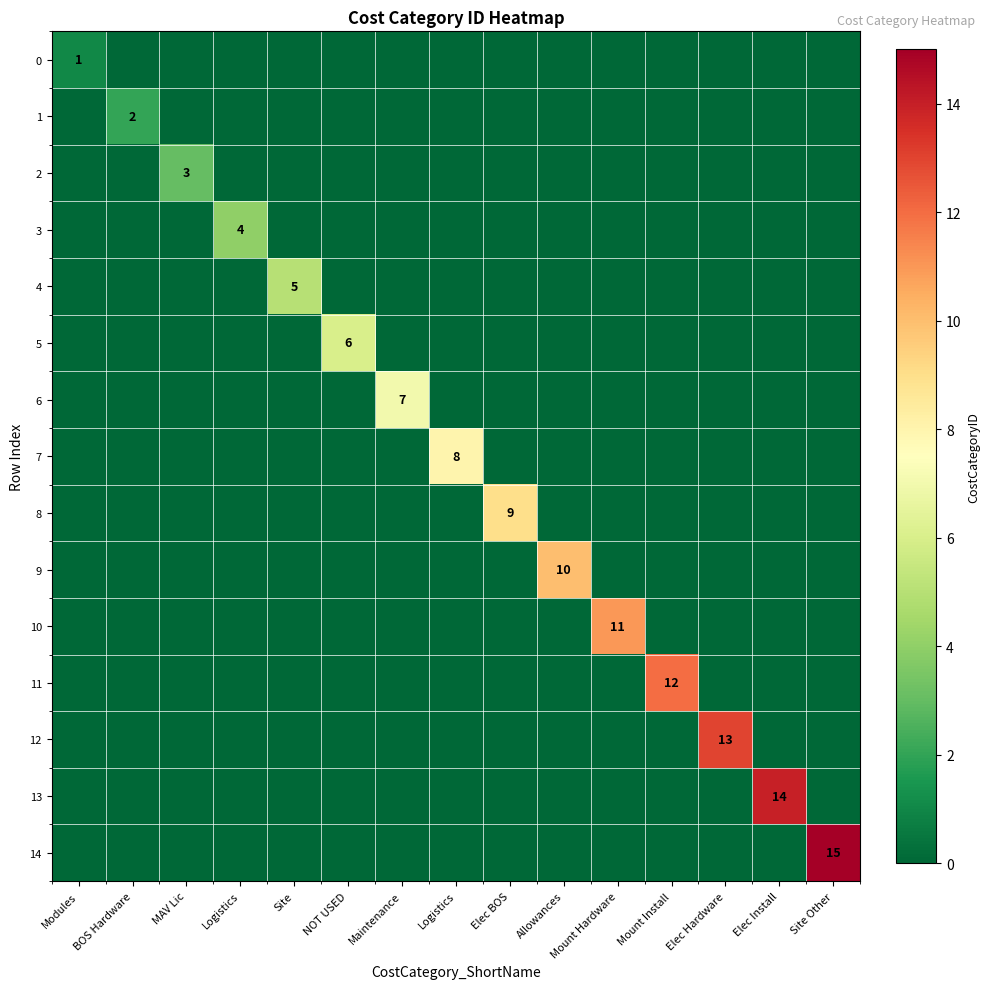

True or false: 12 has a value of 0 at Elec BOS.

True